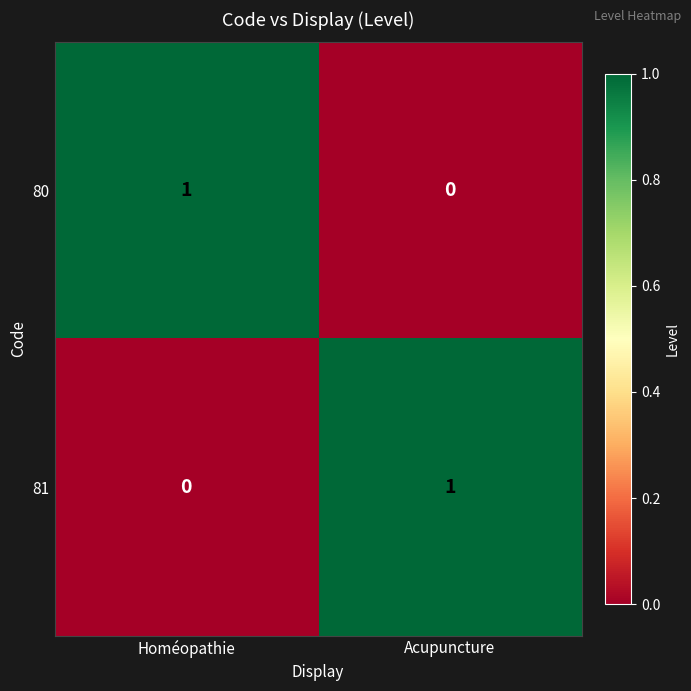

List the labels in order of 80 value, largest first.

Homéopathie, Acupuncture